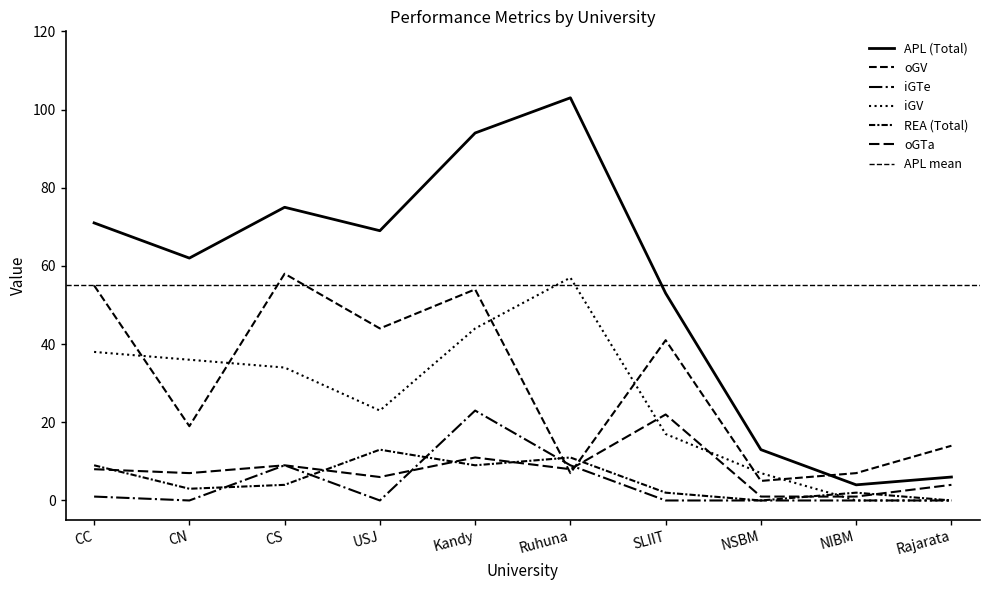

In iGTe, how many points are lower than both neighbors (excluding endpoints)?

2